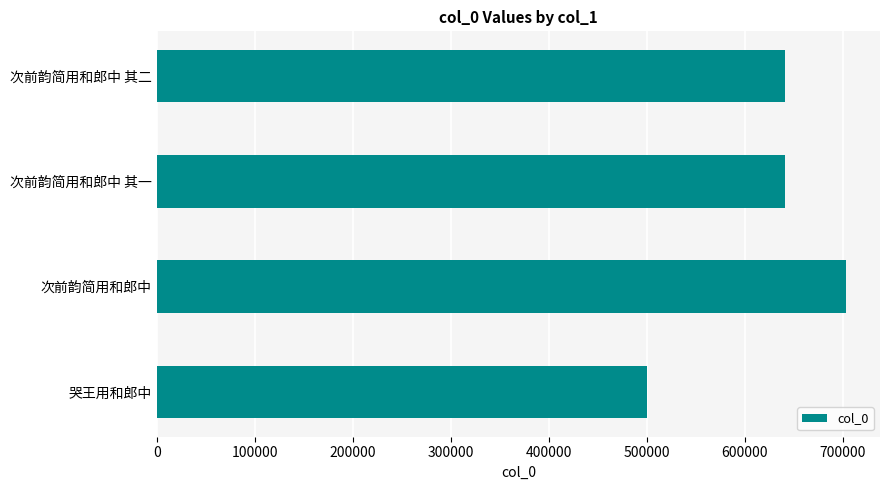

Which has a higher value, 次前韵简用和郎中 其二 or 次前韵简用和郎中?

次前韵简用和郎中